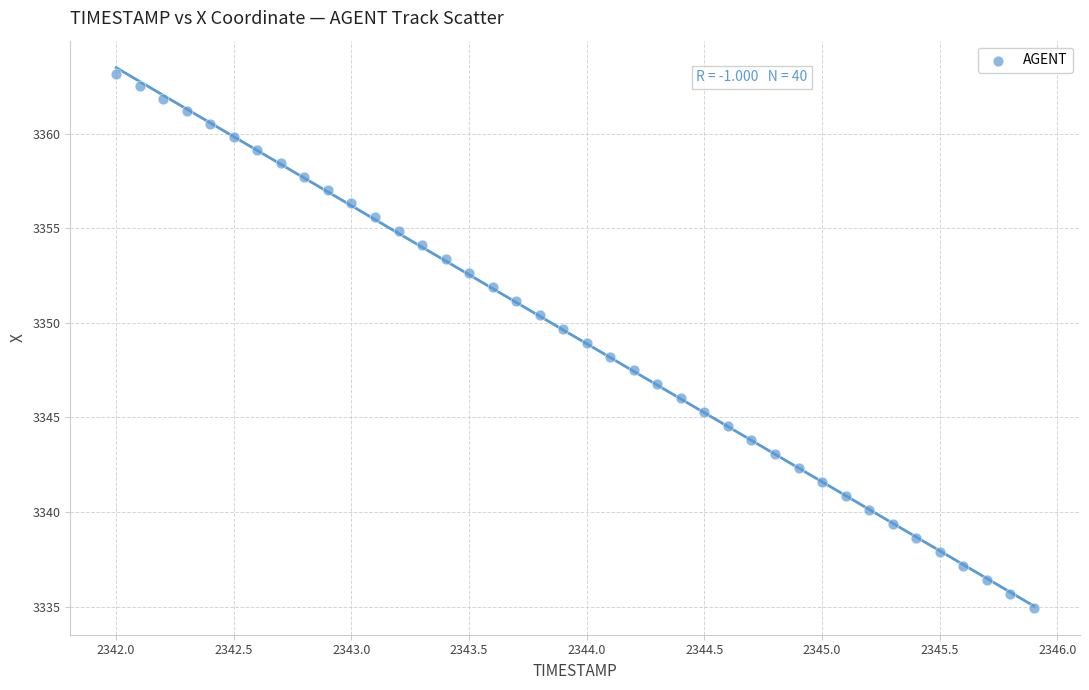

What is the range of X values (max minus min)?

3.9